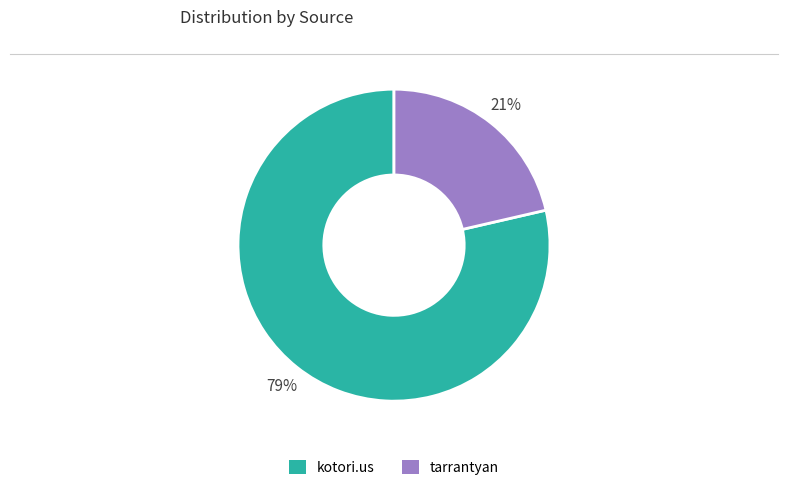

What is the majority slice?

kotori.us